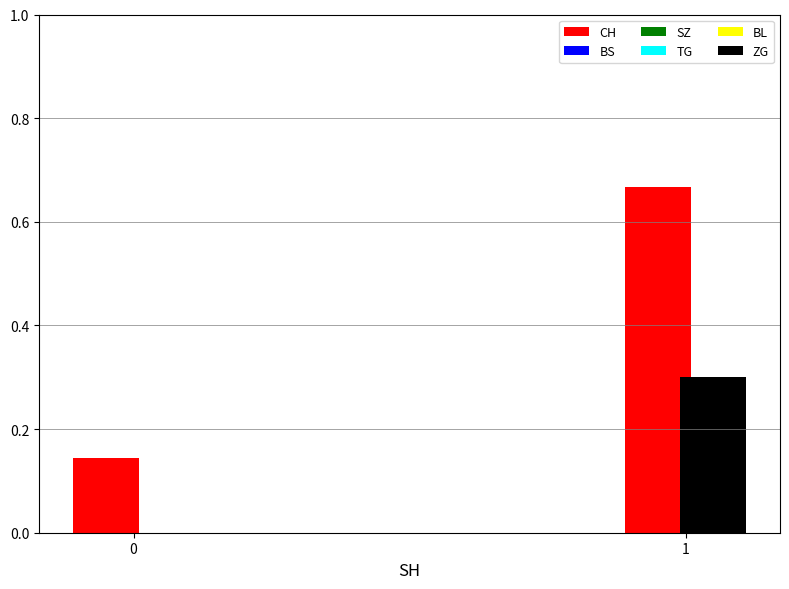

The ZG series shows 0.4 at 1. True or false?

False